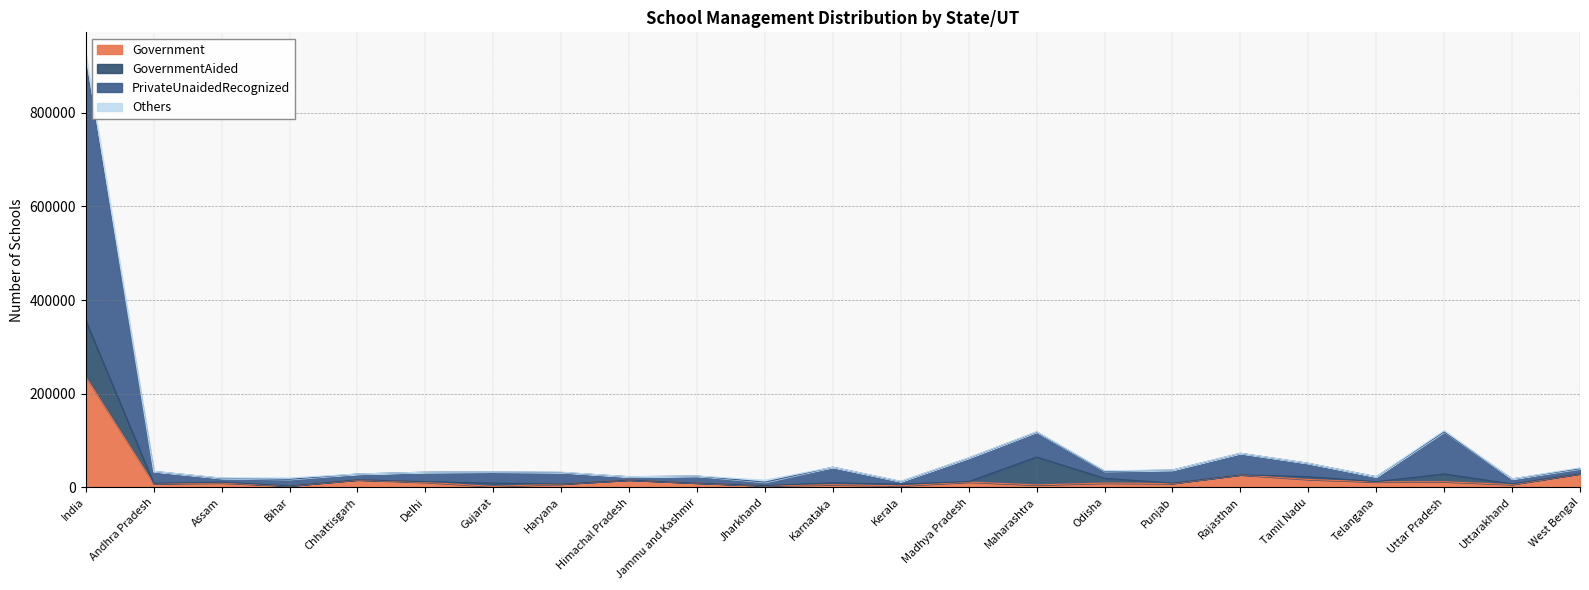

What is the sum of the Government values at Uttar Pradesh and Andhra Pradesh?

19529